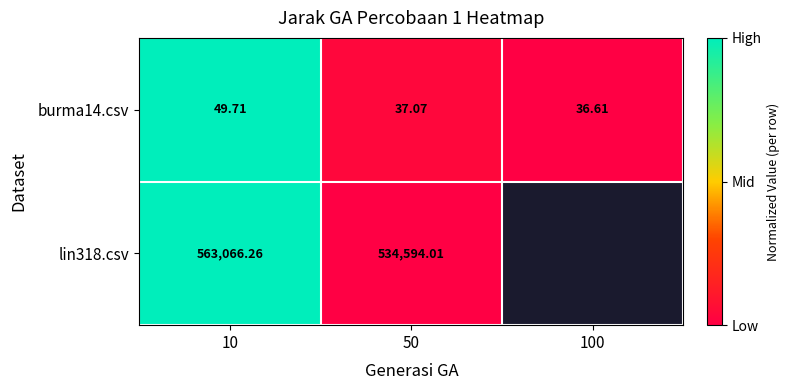

At which category is the sum across all series the highest?

10